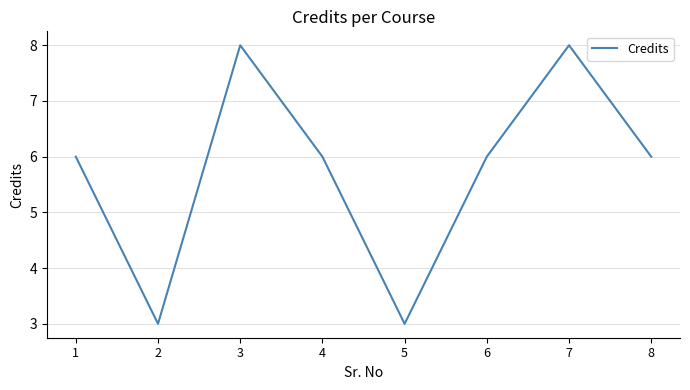

Reading left to right, what are all the values shown in this chart?

1=6	2=3	3=8	4=6	5=3	6=6	7=8	8=6